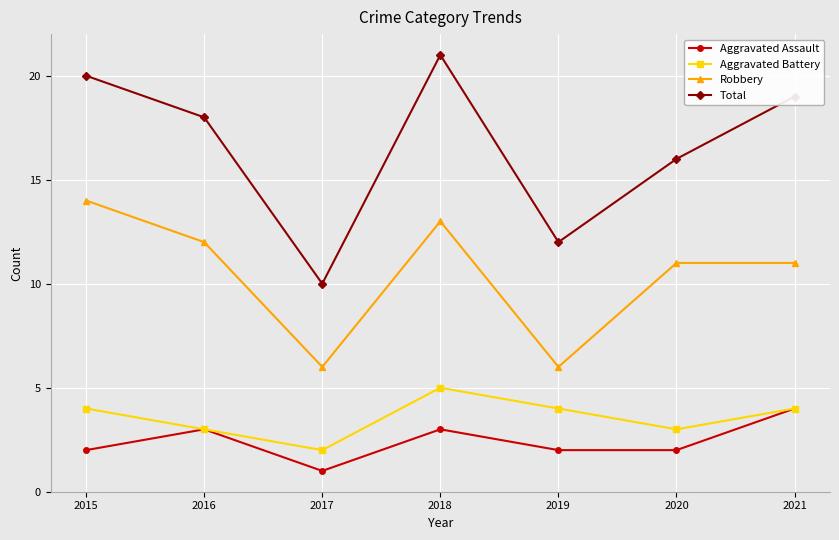

How many series are shown in this chart?

4